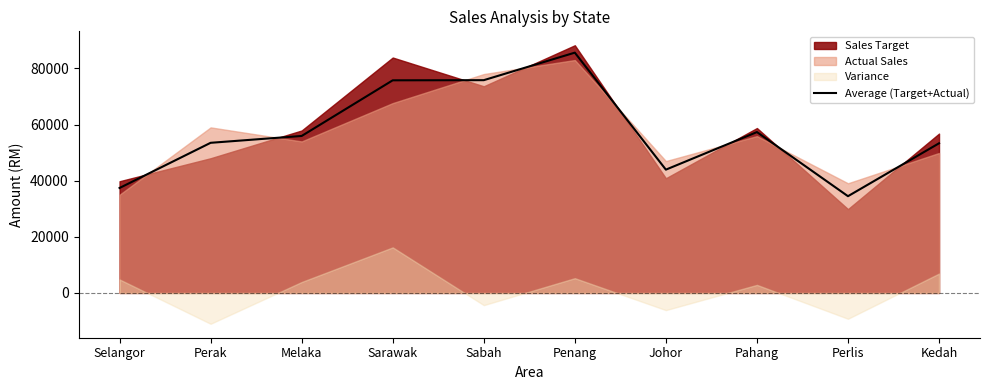

At which category does the data reach its first local valley?

Johor